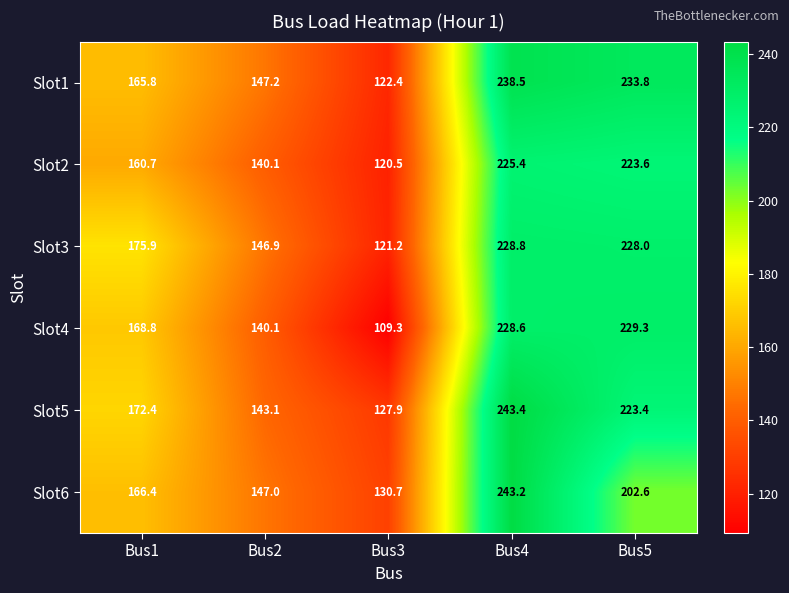

Which label corresponds to the largest value in the chart?

Bus4